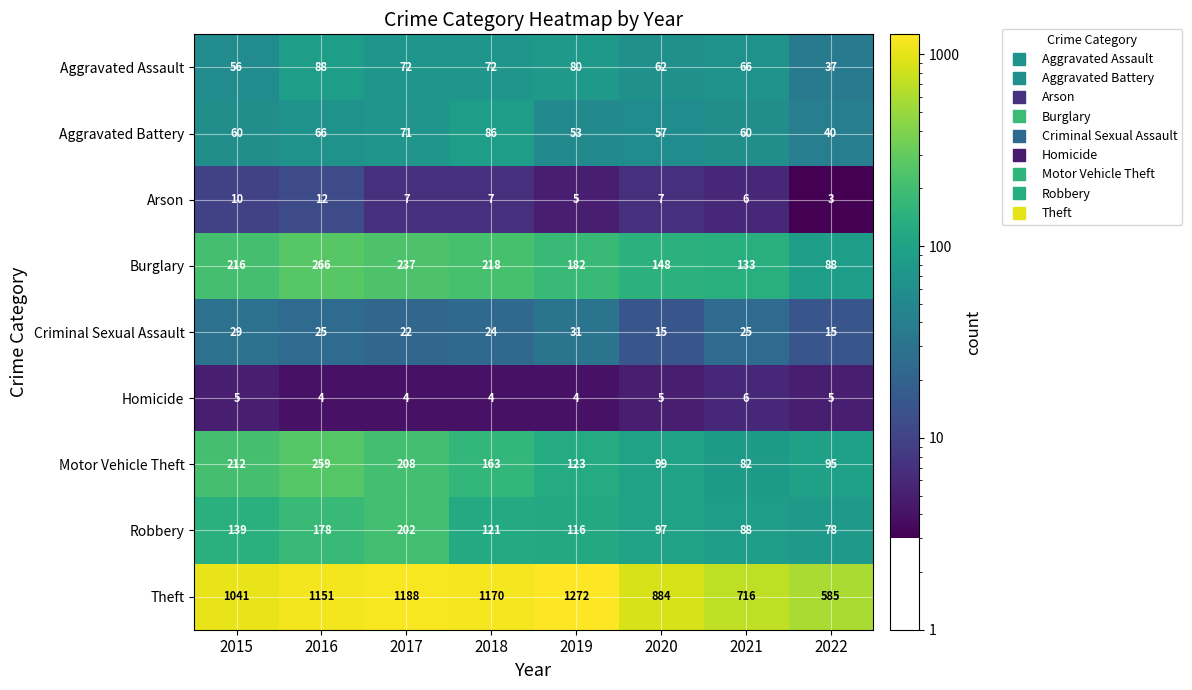

At which category is the sum across all series the highest?

2016